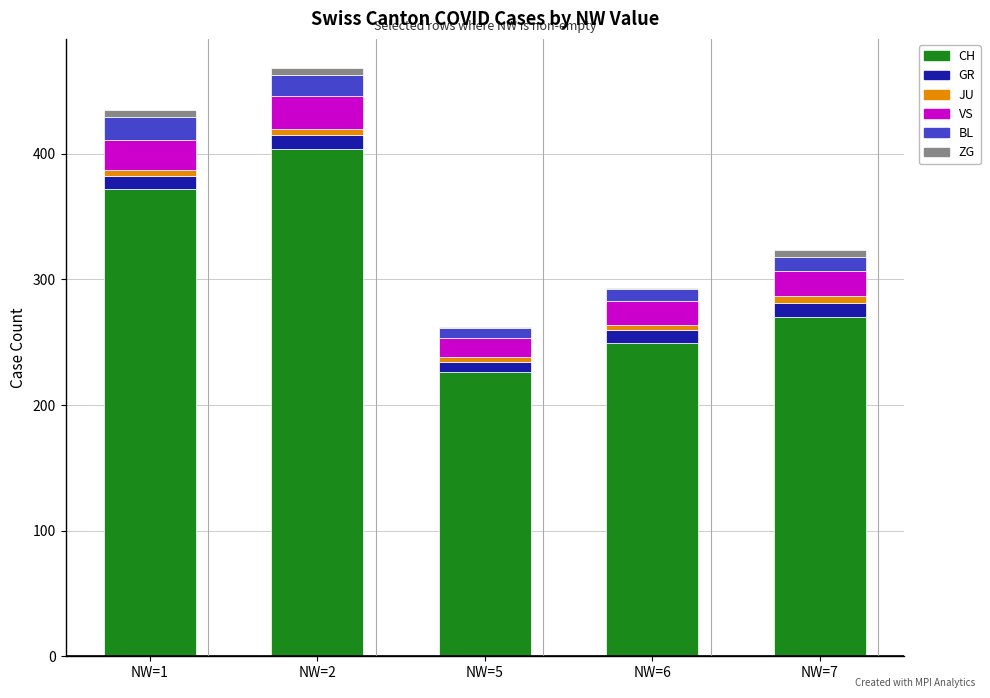

What is the maximum value for CH?

404